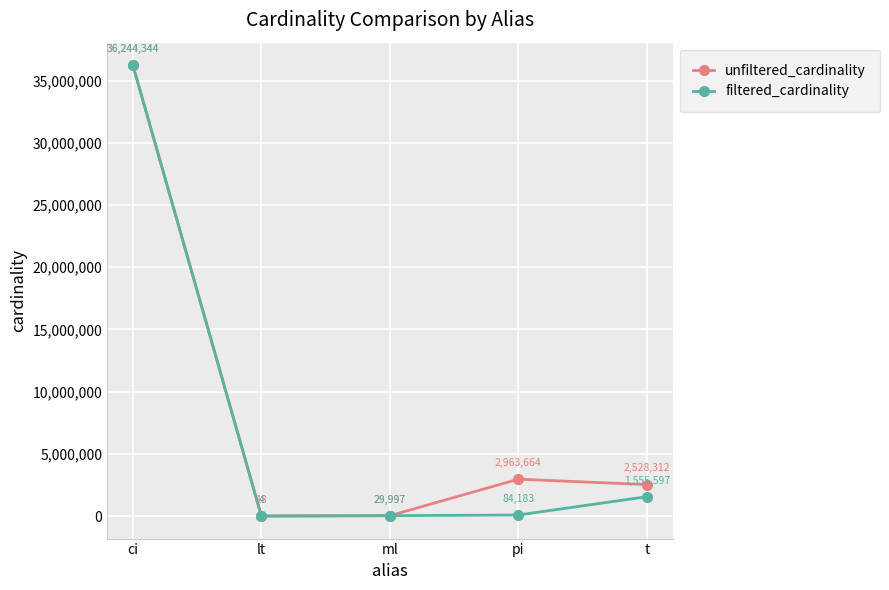

List the labels in order of filtered_cardinality value, smallest first.

lt, ml, pi, t, ci